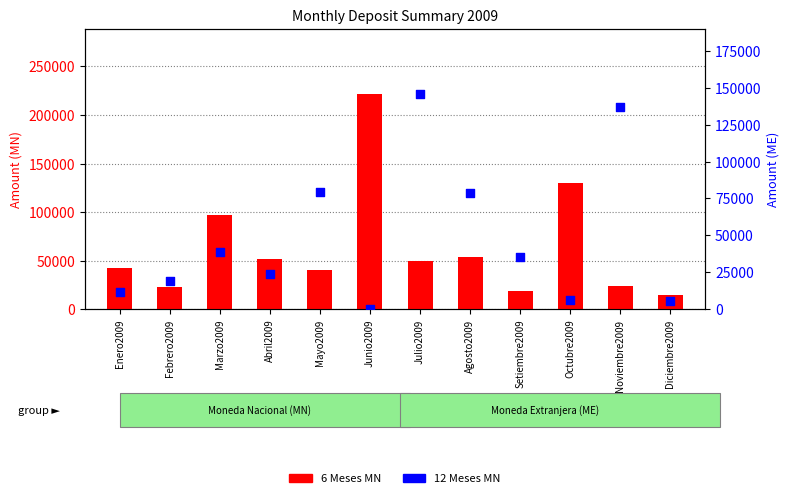

Which series has the largest Y range (max minus min)?

6 Meses MN